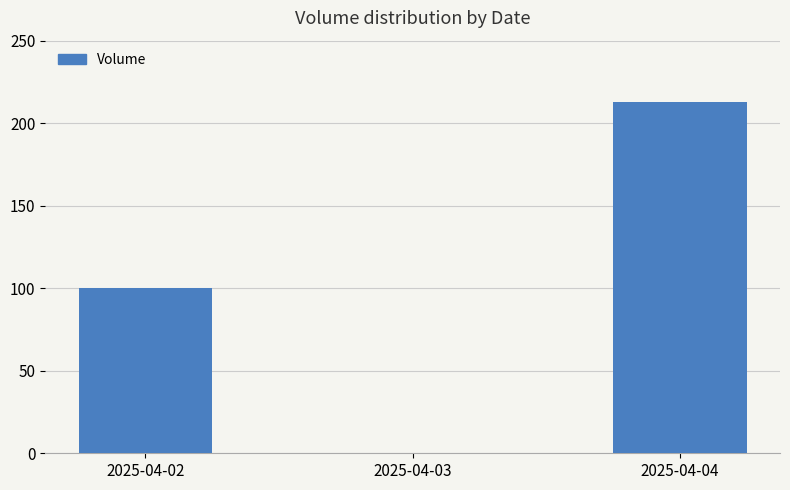

Are the bars horizontal?

No